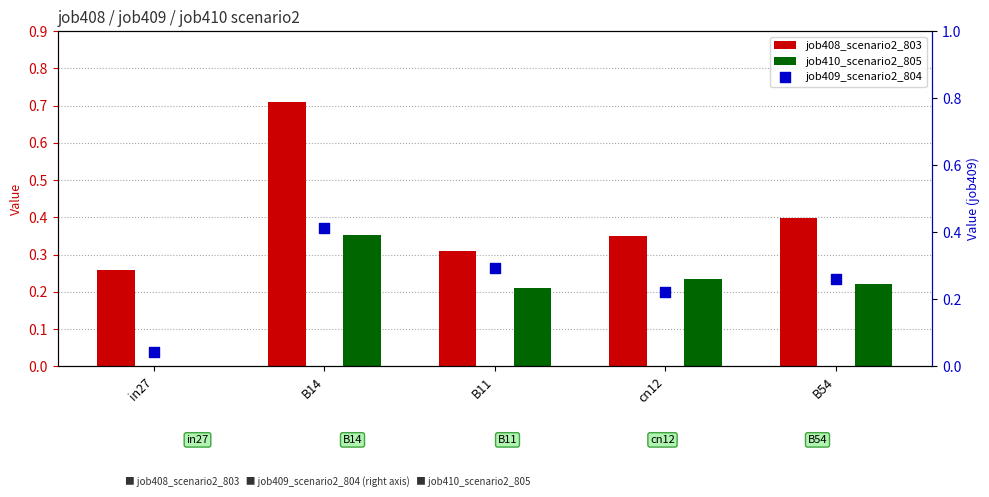

What is the total value across all series at in27?

0.3